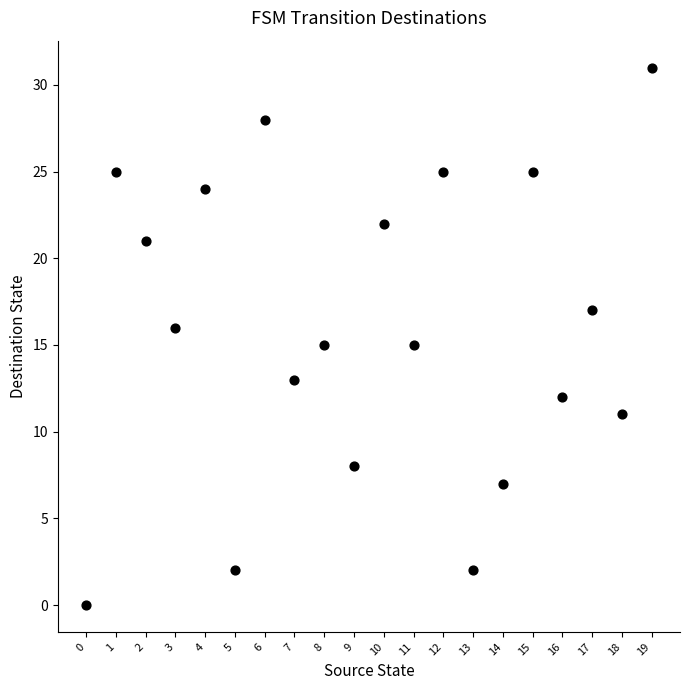

What is the range of Y values (max minus min)?

31